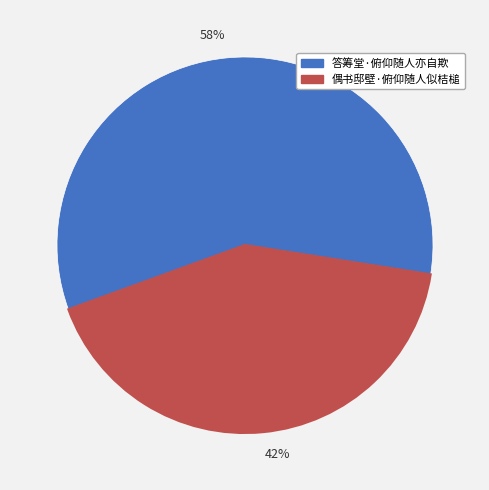

Count the number of slices in the pie.

2